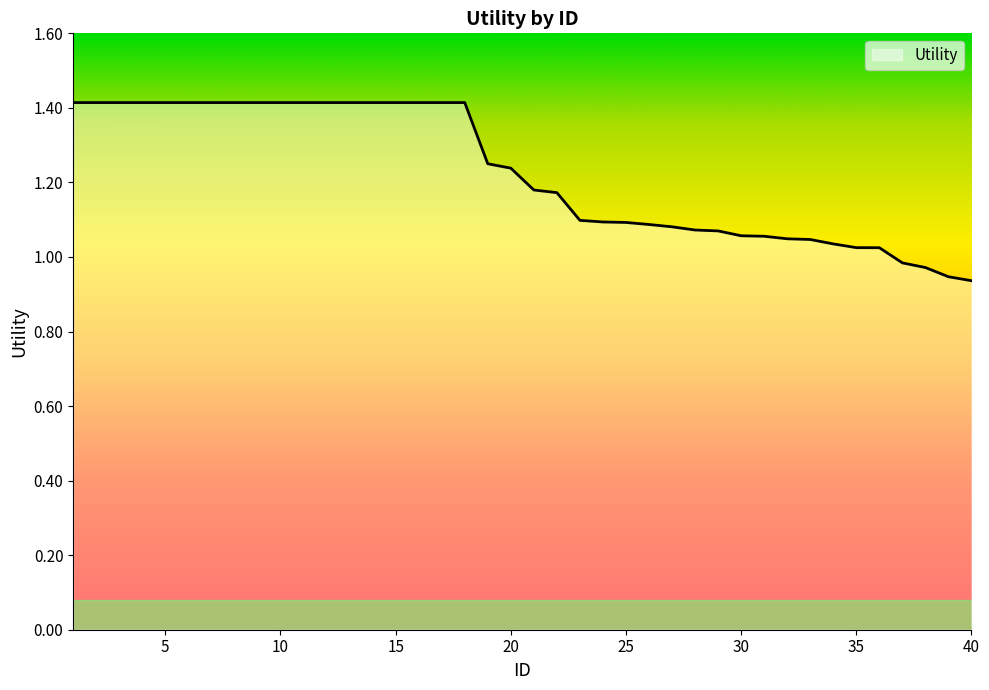

How many lines are shown in the chart?

1